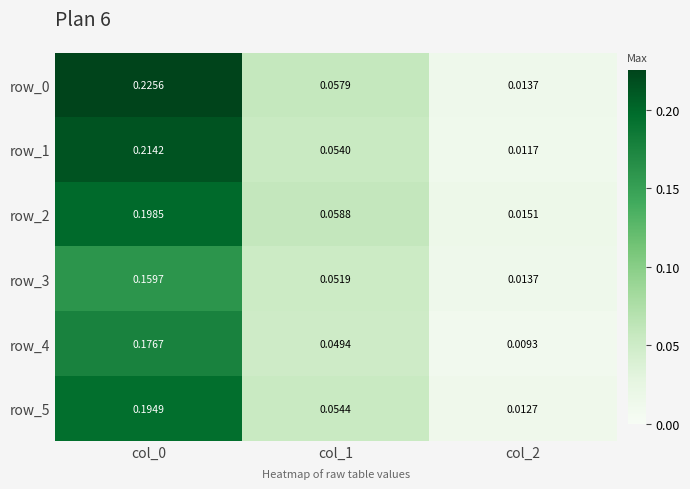

Is the value of row_3 at col_1 greater than the value of row_4 at col_1?

Yes